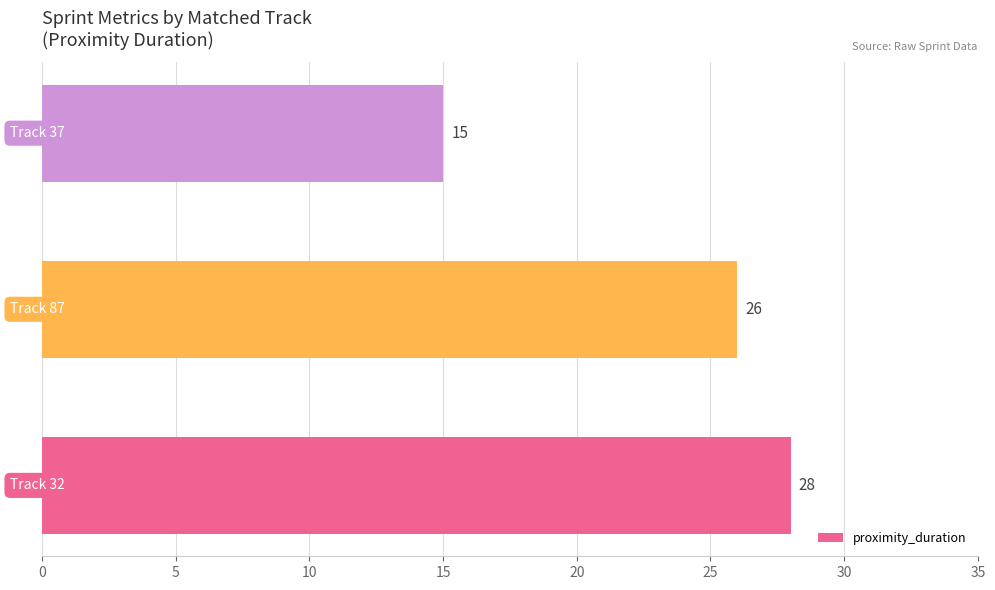

What is the average value?

23